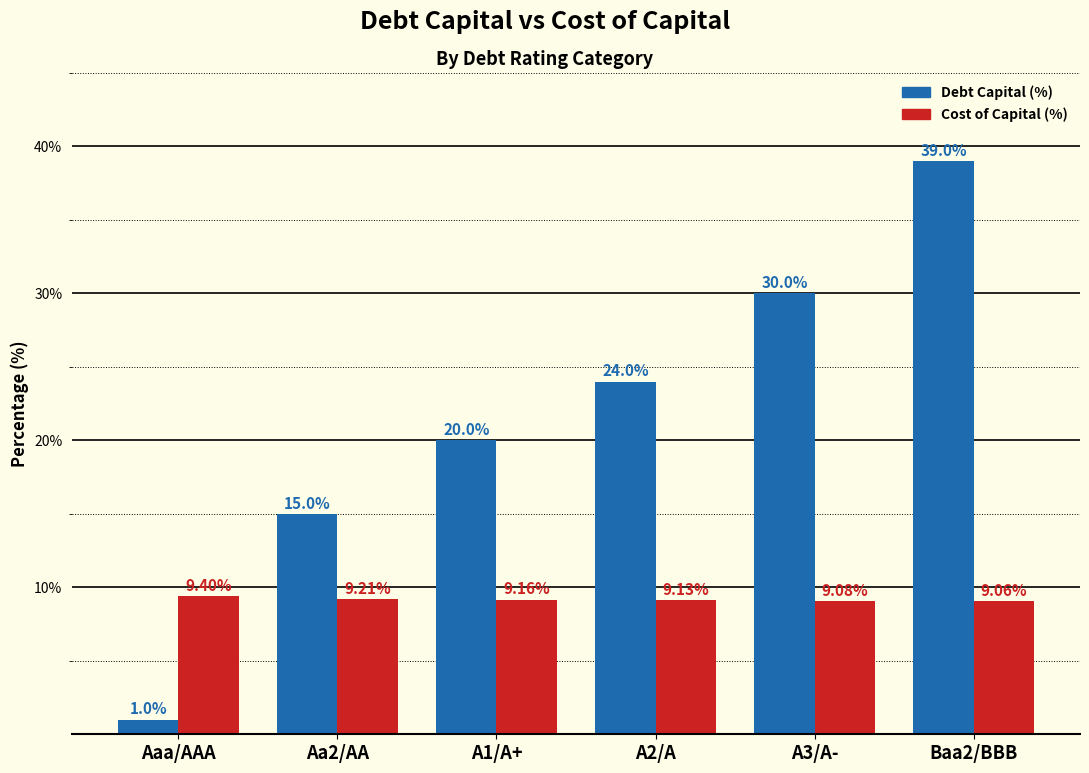

The Debt Capital (%) series shows 15.9 at A2/A. True or false?

False